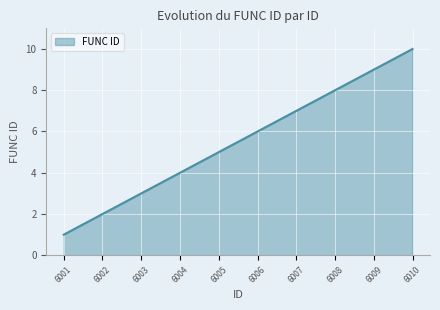

What is the difference between the maximum and minimum values?

9